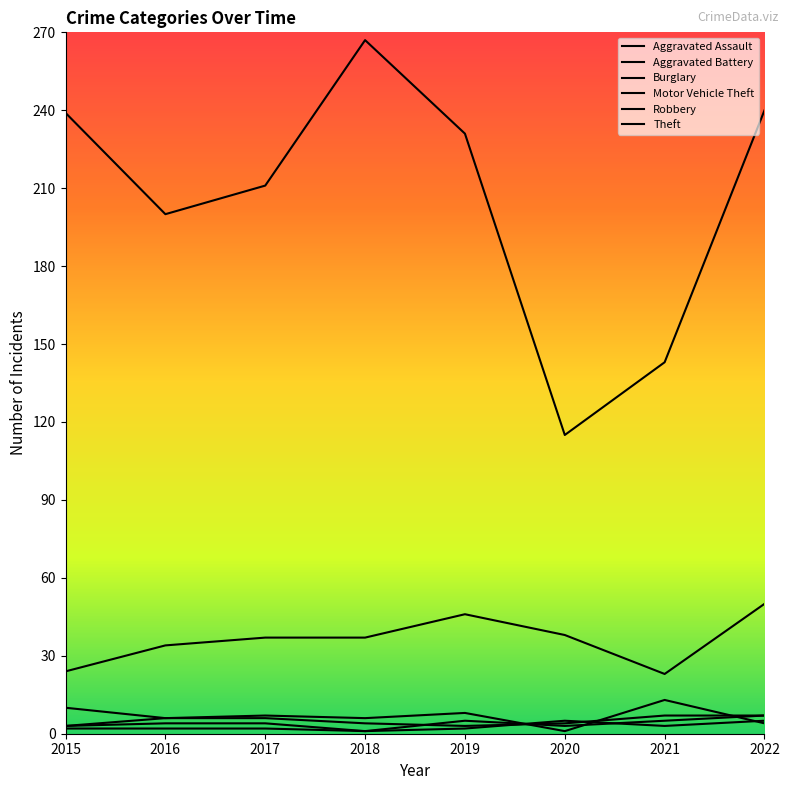

How many categories are shown in the chart?

8